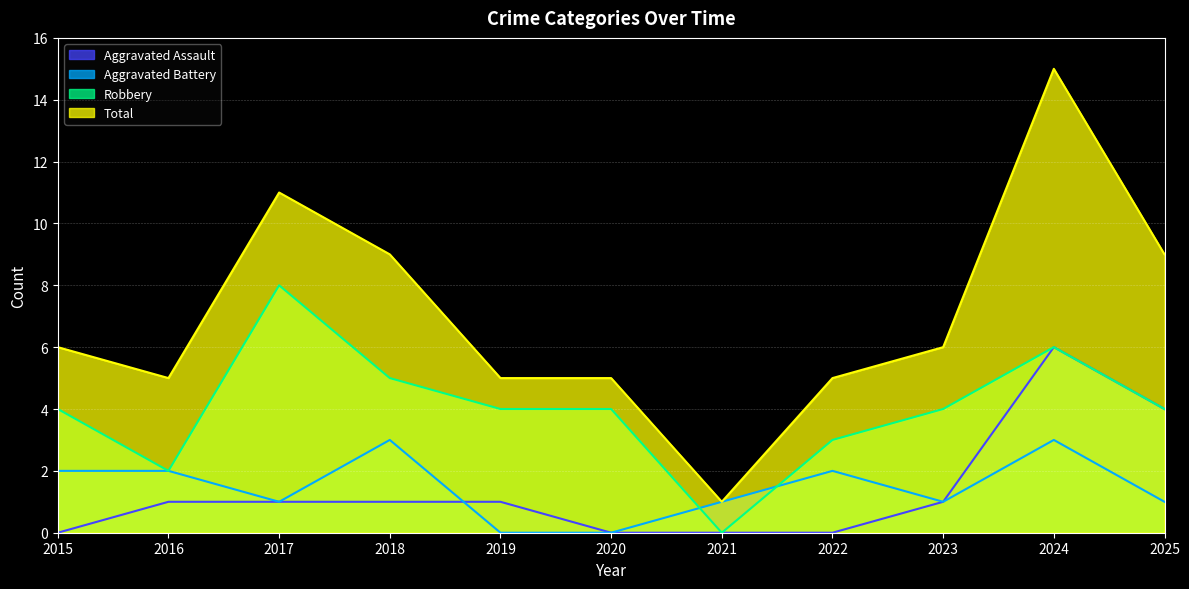

Which has a higher value, 2023 or 2024?

2024